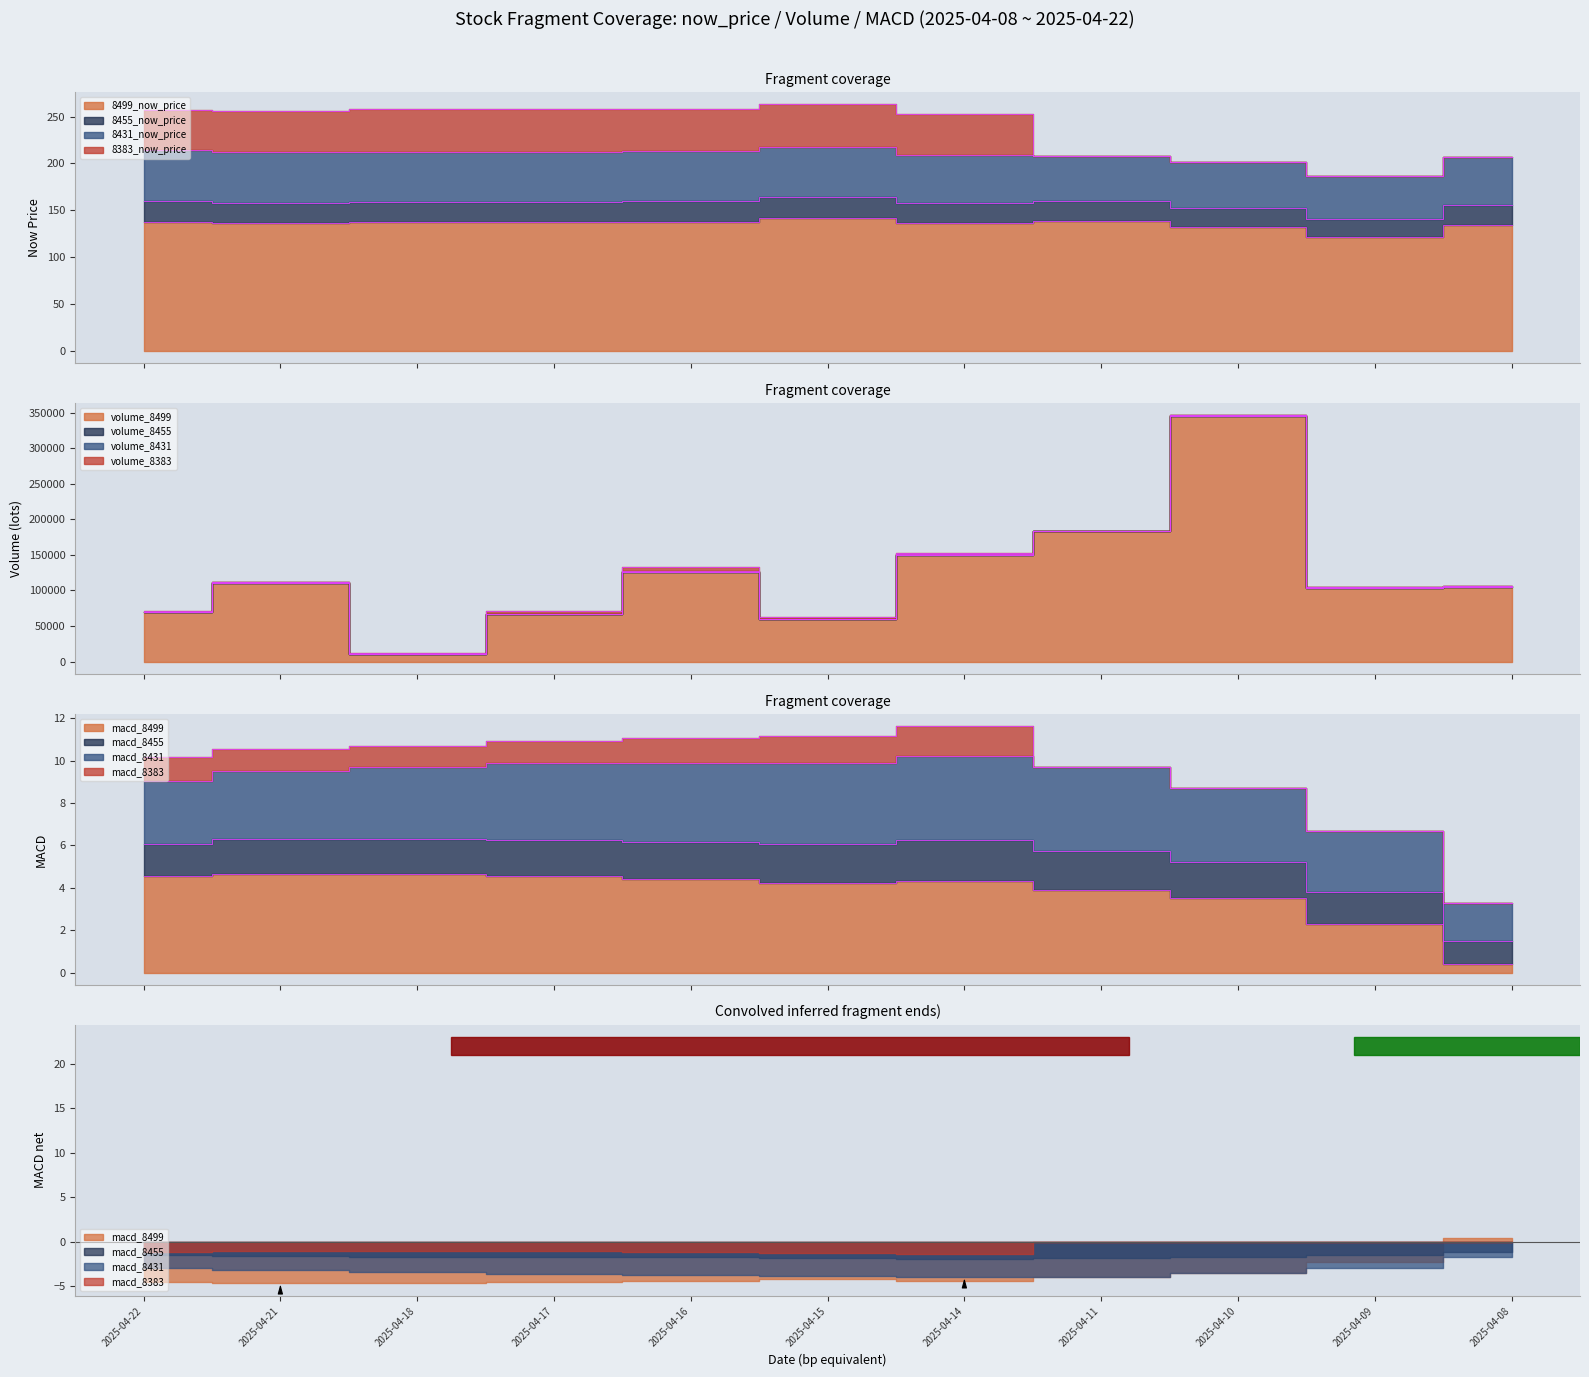

In 8499_now_price, how many points are higher than both neighbors (excluding endpoints)?

2